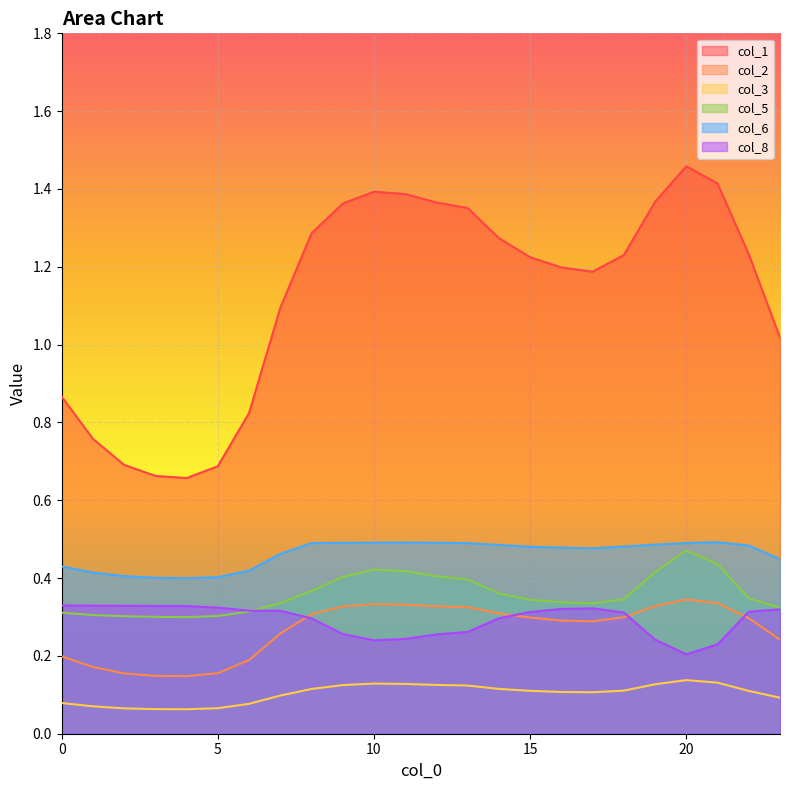

What is the value of the col_6 point at the 6th from the left?

0.4